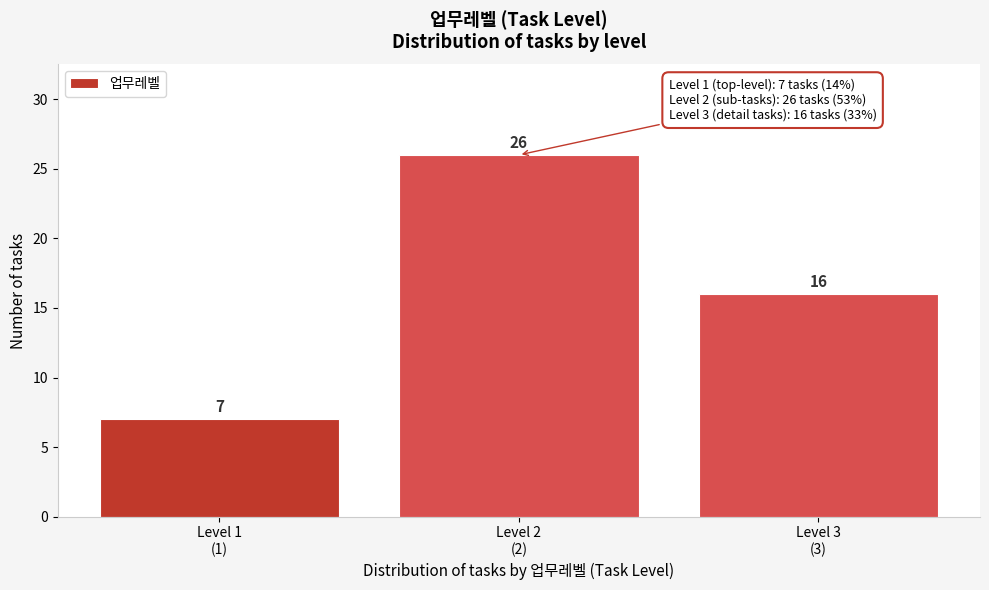

Reading left to right, transcribe all the data shown in this chart.

7	26	16